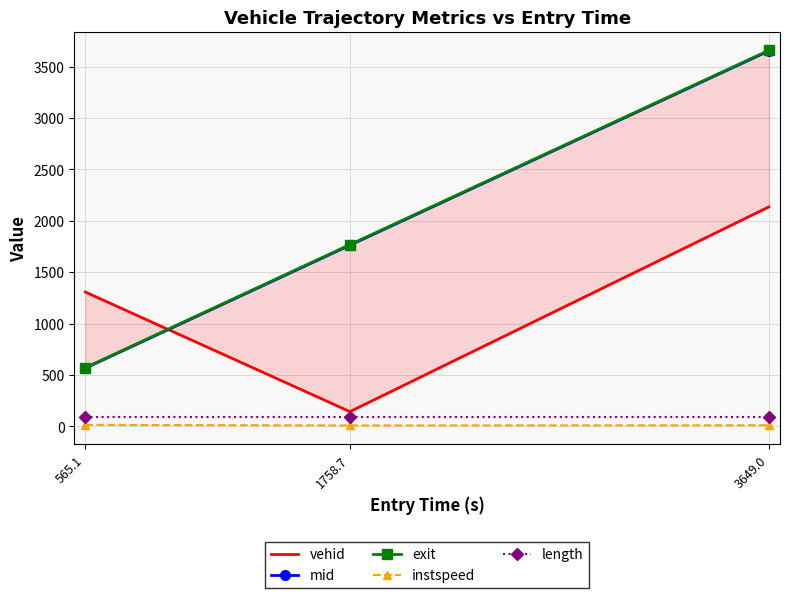

What is the difference between the maximum and minimum values in the instspeed series?

5.8